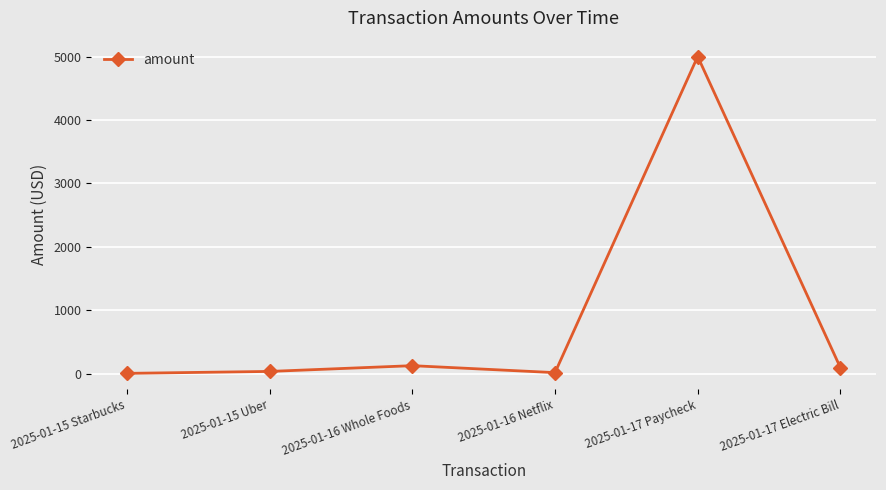

How many values are below 95?

3